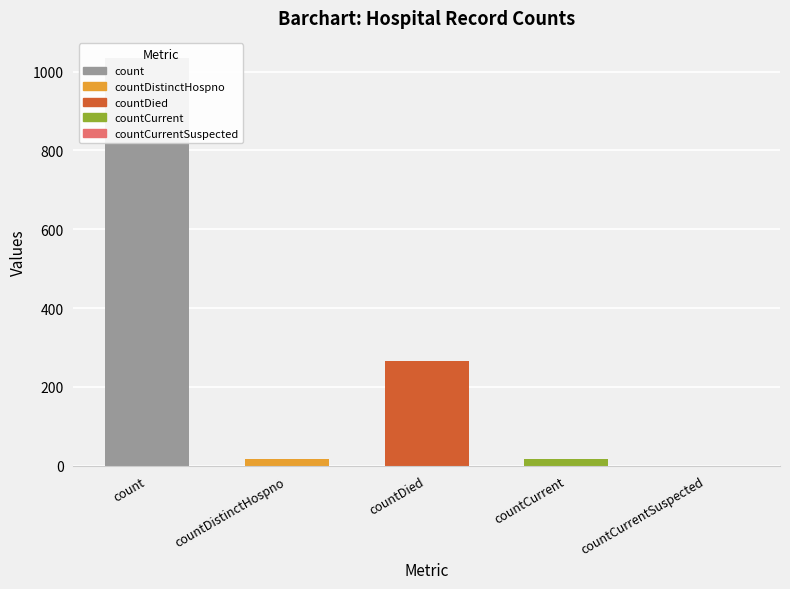

List the labels in order of value, smallest first.

countCurrentSuspected, countDistinctHospno, countCurrent, countDied, count